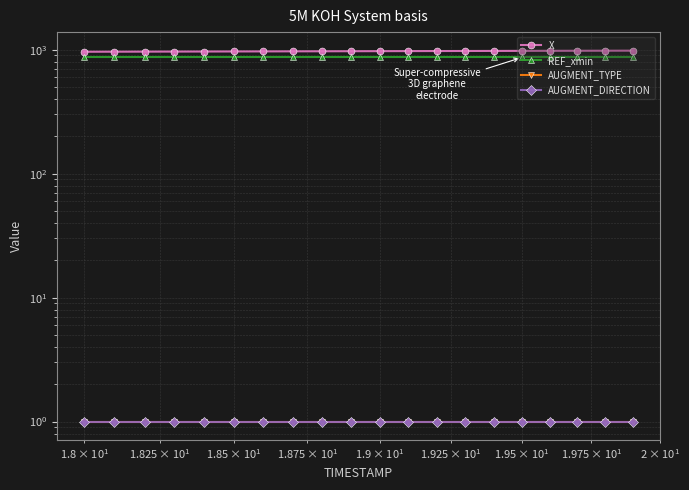

Count the number of data series in this chart.

4